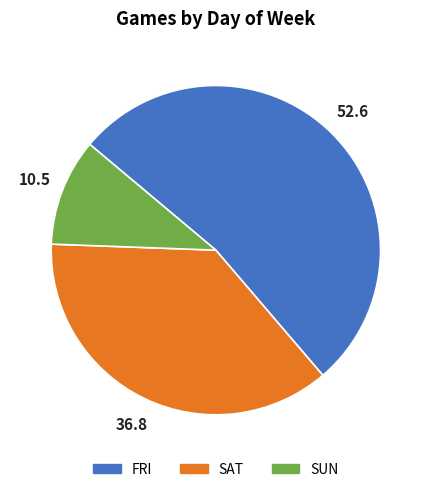

What is the largest slice in the pie chart?

FRI